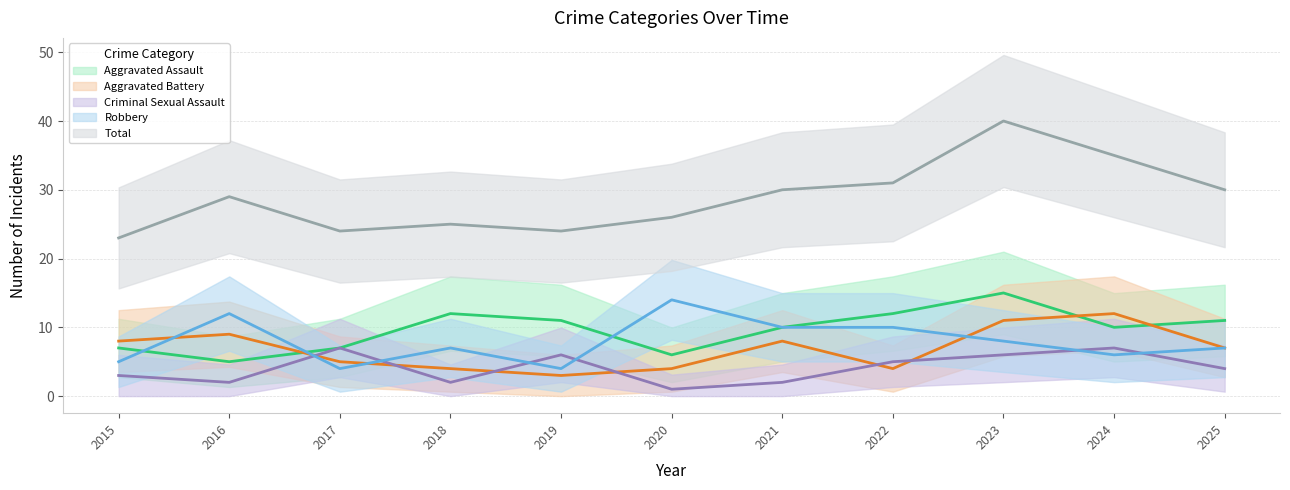

How many interior local valleys does the Robbery series have?

3